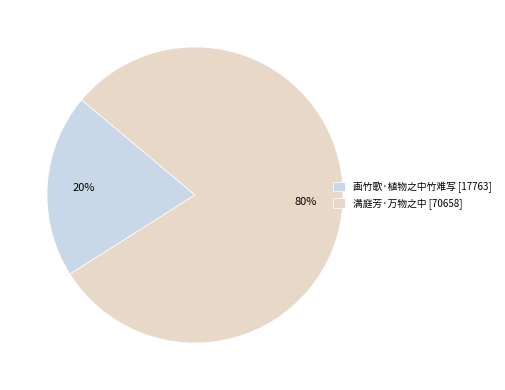

The 满庭芳·万物之中 [70658] slice represents 80% of the pie. True or false?

True